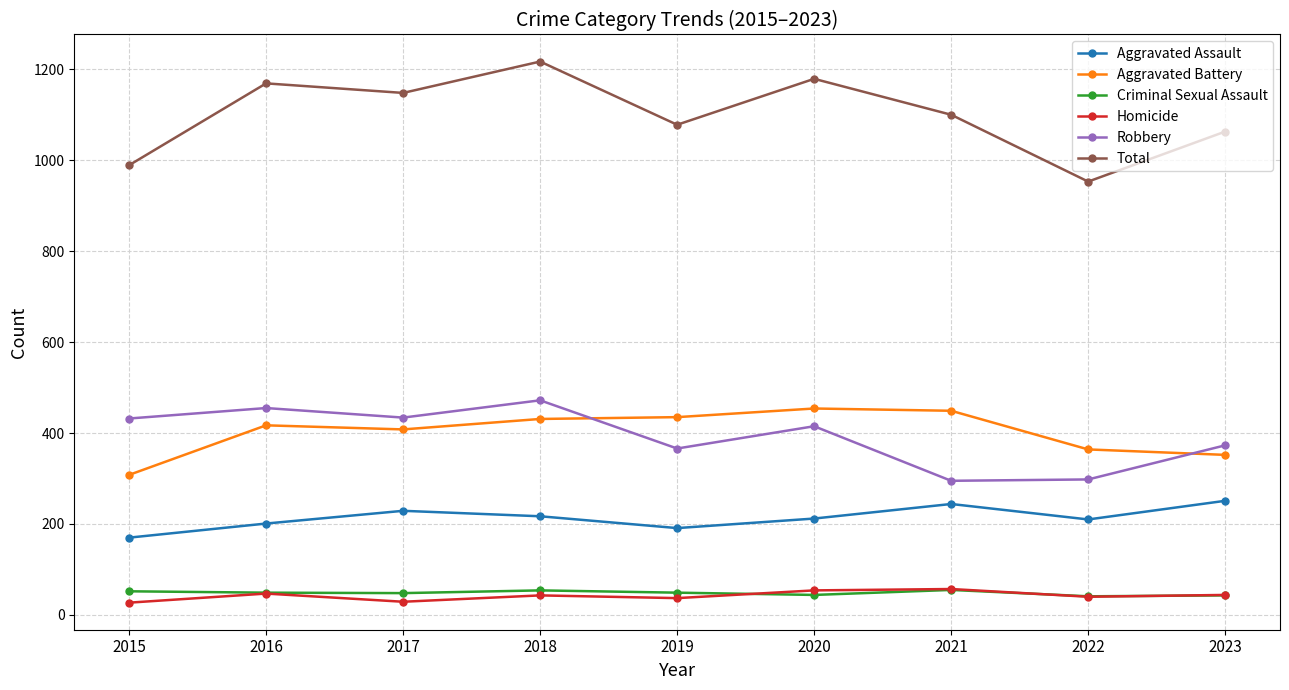

Is the value of Aggravated Assault at 2018 greater than the value of Criminal Sexual Assault at 2023?

Yes